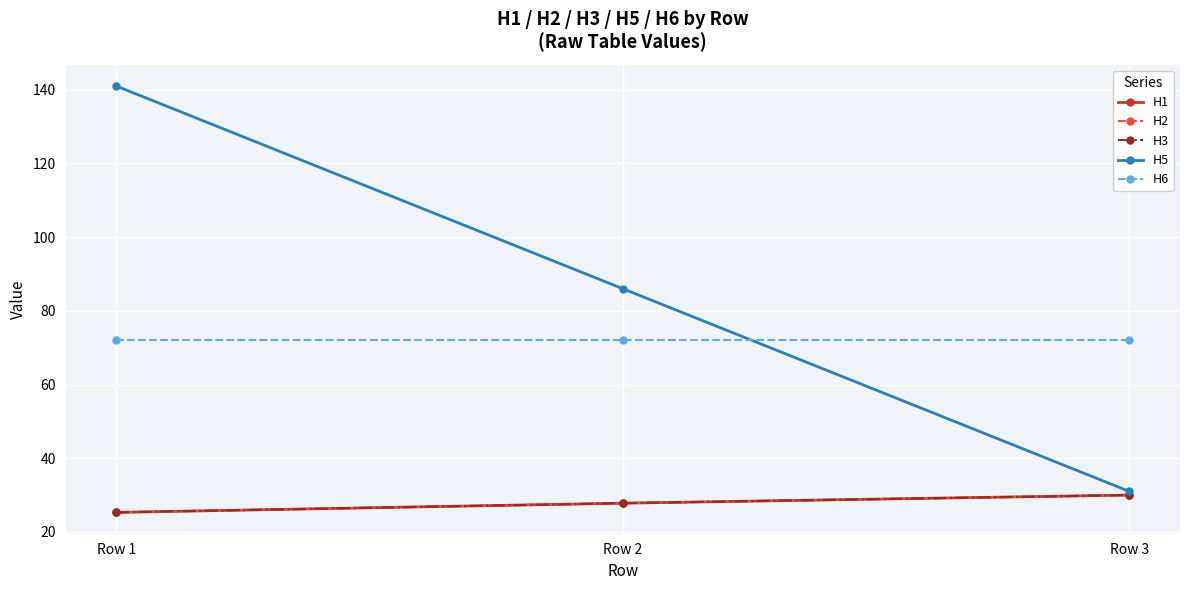

What is the value of the H1 point at the 2nd from the left?

27.8